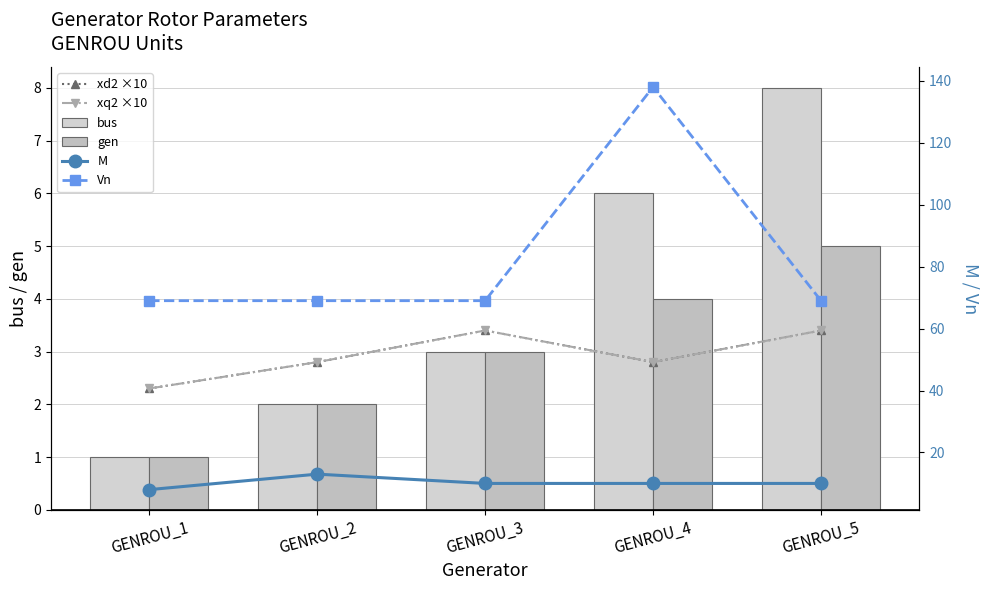

The xq2 ×10 series shows 1.8 at GENROU_5. True or false?

False